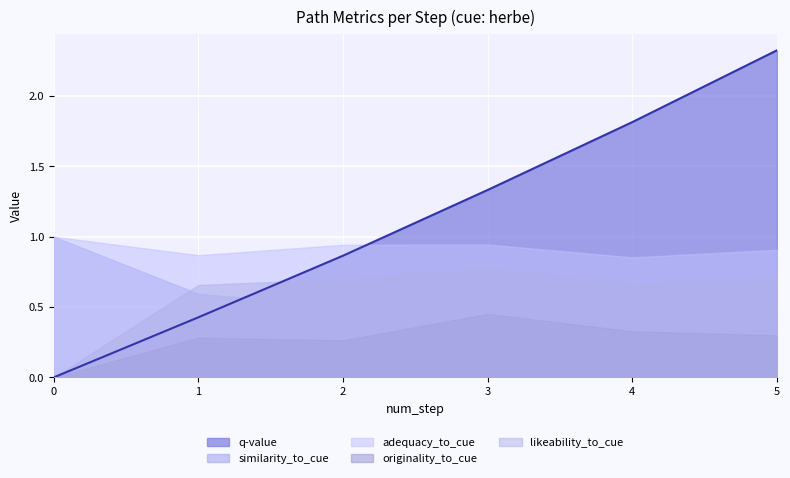

How many series are shown in this chart?

5